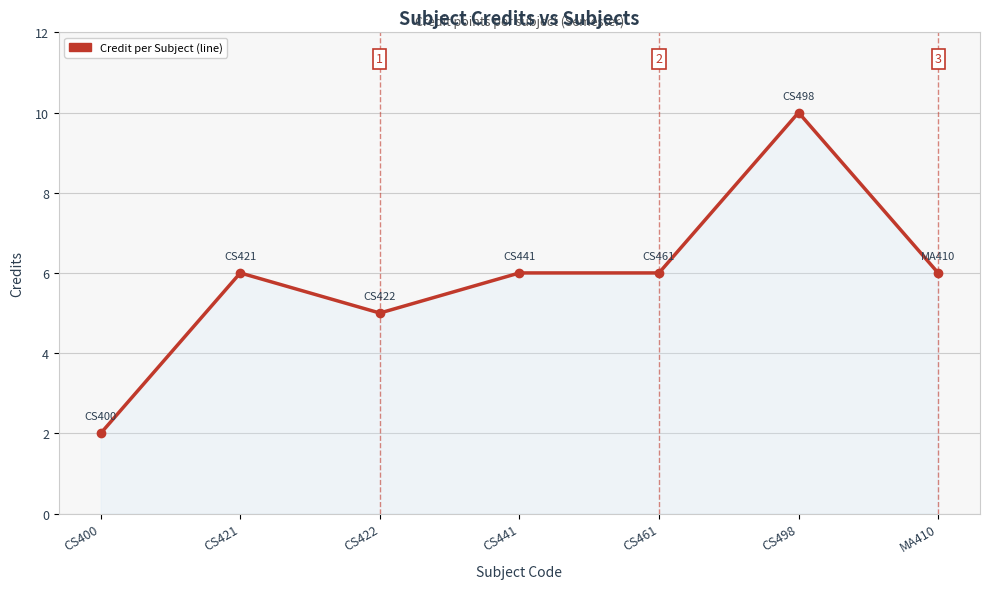

Which category has the highest value across all series?

CS498